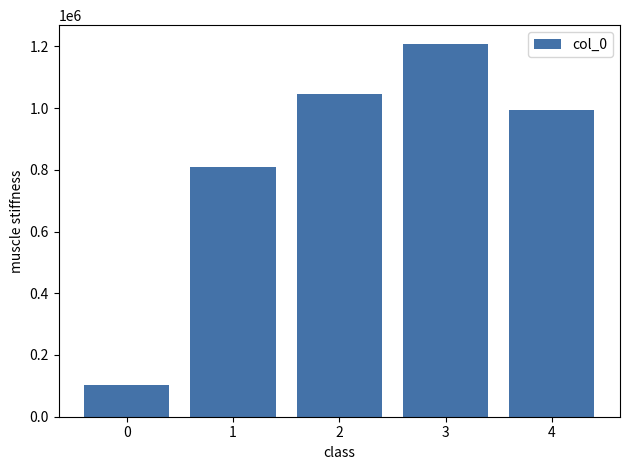

At which label does the data first exceed 992627?

2